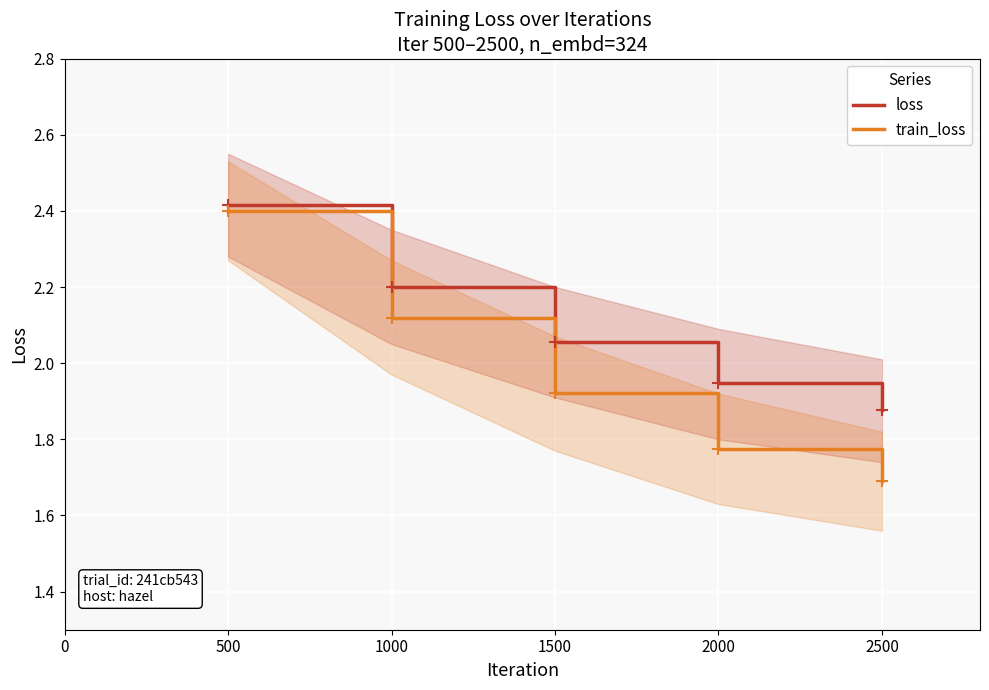

What is the difference between the second highest and second lowest values in the loss series?

0.3